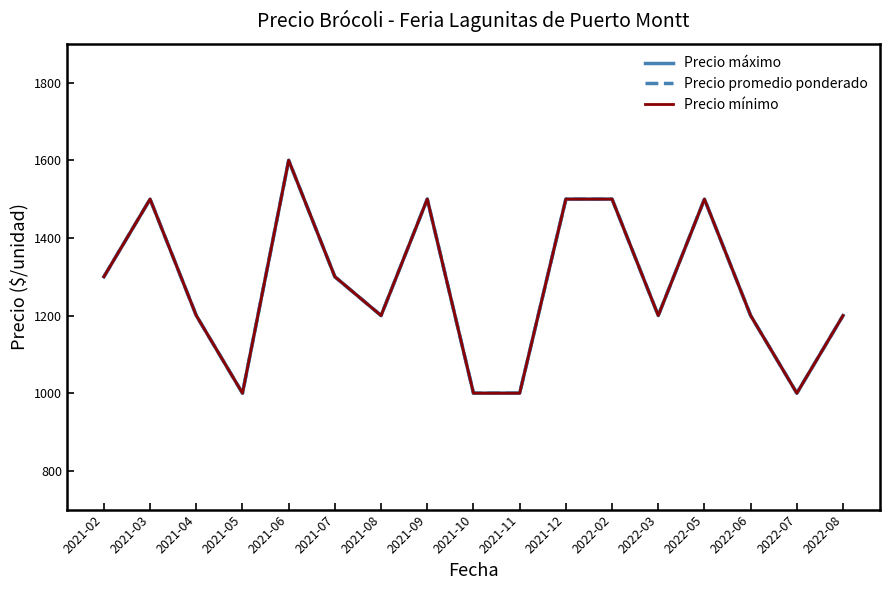

Which series has the largest range (max minus min)?

Precio máximo